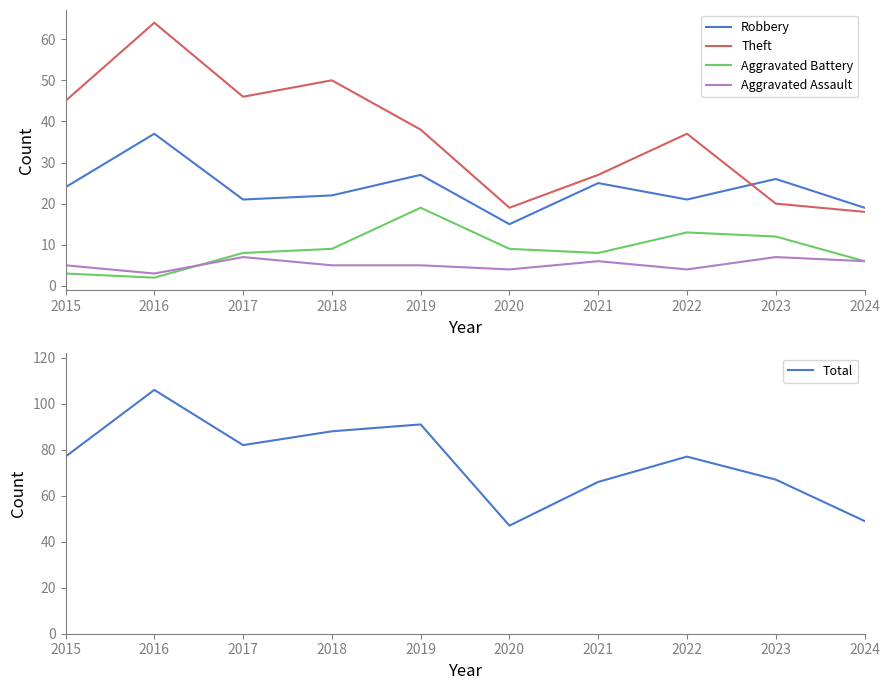

Reading right to left, what are all the values shown in this chart?

Robbery: 2024=19	2023=26	2022=21	2021=25	2020=15	2019=27	2018=22	2017=21	2016=37	2015=24
Theft: 2024=18	2023=20	2022=37	2021=27	2020=19	2019=38	2018=50	2017=46	2016=64	2015=45
Aggravated Battery: 2024=6	2023=12	2022=13	2021=8	2020=9	2019=19	2018=9	2017=8	2016=2	2015=3
Aggravated Assault: 2024=6	2023=7	2022=4	2021=6	2020=4	2019=5	2018=5	2017=7	2016=3	2015=5
Total: 2024=49	2023=67	2022=77	2021=66	2020=47	2019=91	2018=88	2017=82	2016=106	2015=77